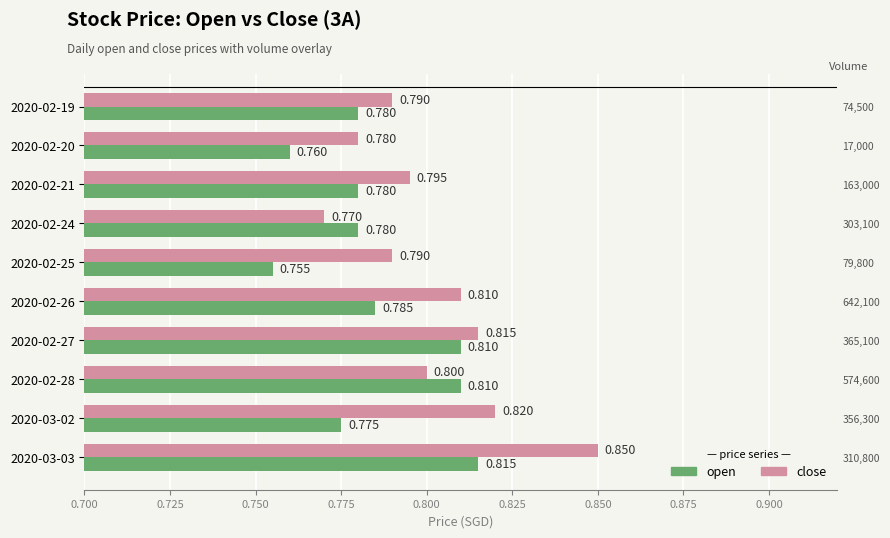

How many bars are there in each group?

2